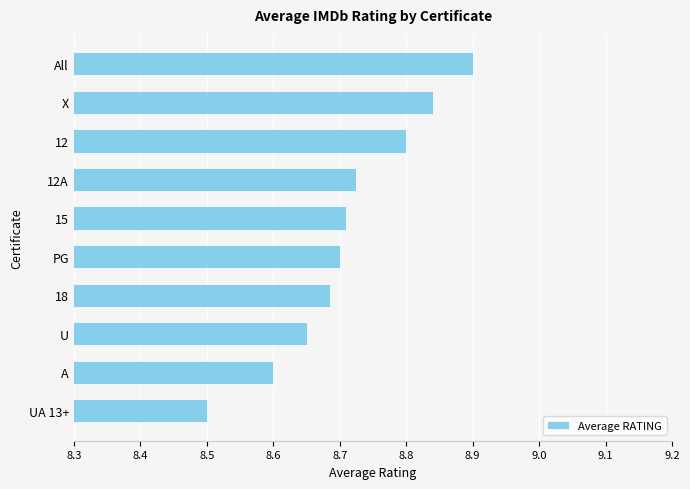

At which label is the value closest to 8?

UA 13+